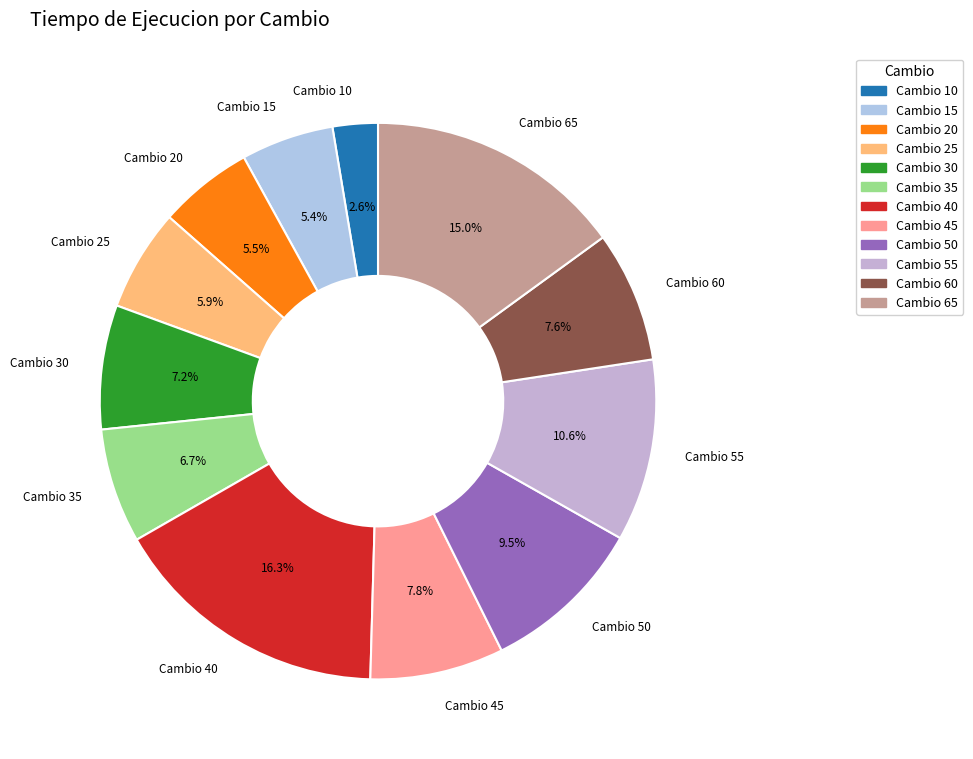

Rank the categories by value from highest to lowest.

40, 65, 55, 50, 45, 60, 30, 35, 25, 20, 15, 10